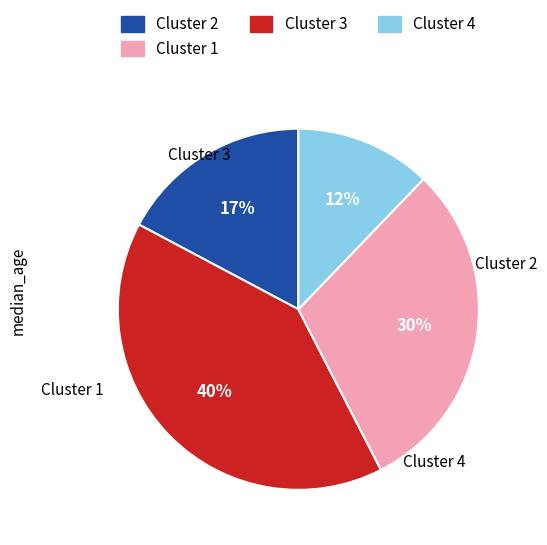

Is there any slice that represents more than half of the pie?

No